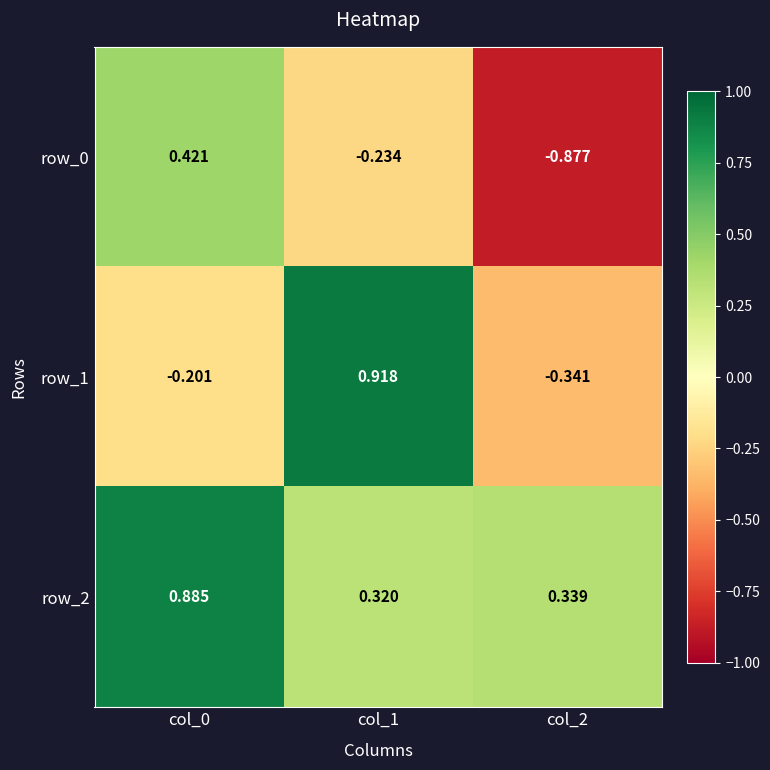

Rank the categories by row_0 value from lowest to highest.

col_2, col_1, col_0